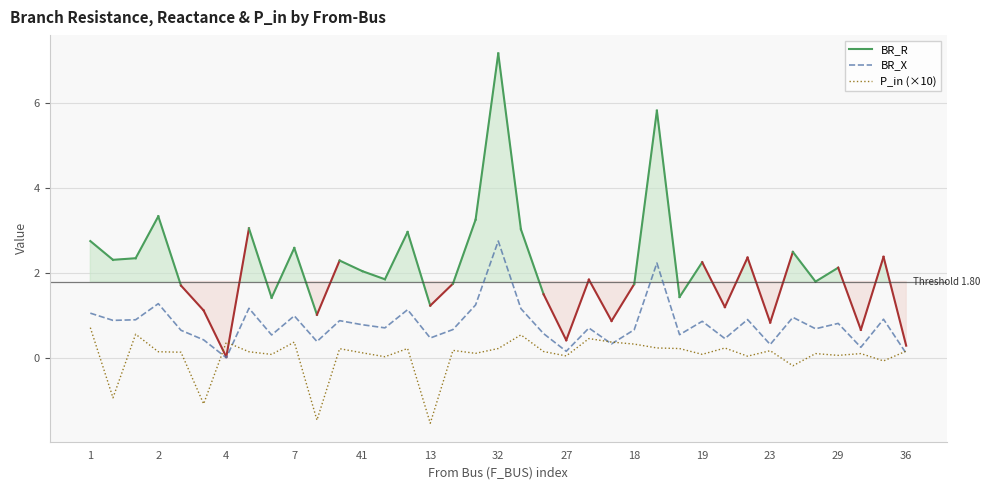

Which category has the highest value in the BR_X series?

32